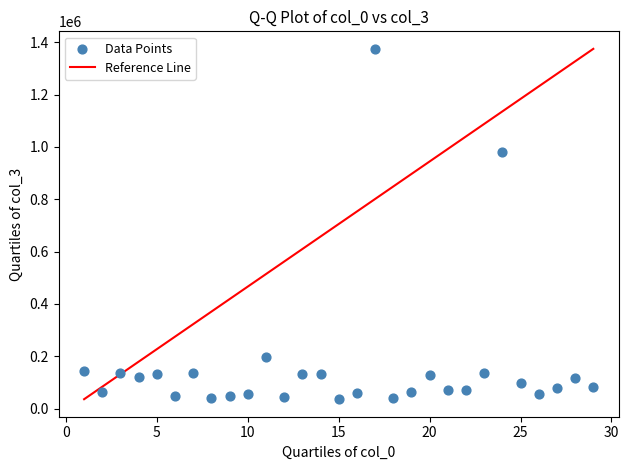

What is the range of Y values (max minus min)?

1338402